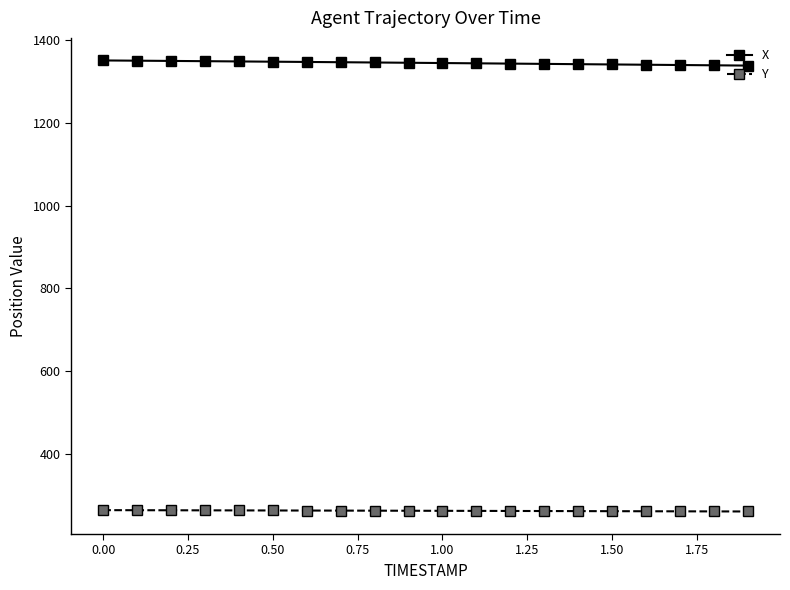

Rank the series by their maximum value, from lowest to highest.

Y, X